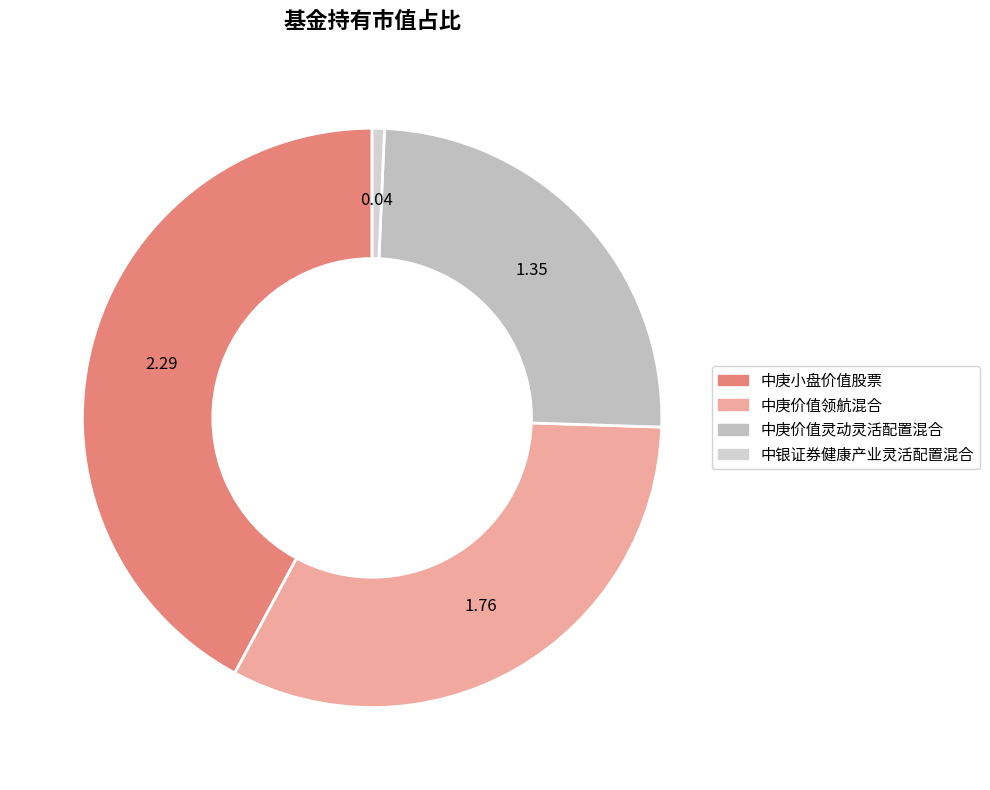

Does 中庚价值灵动灵活配置混合 represent more than half of the total?

No